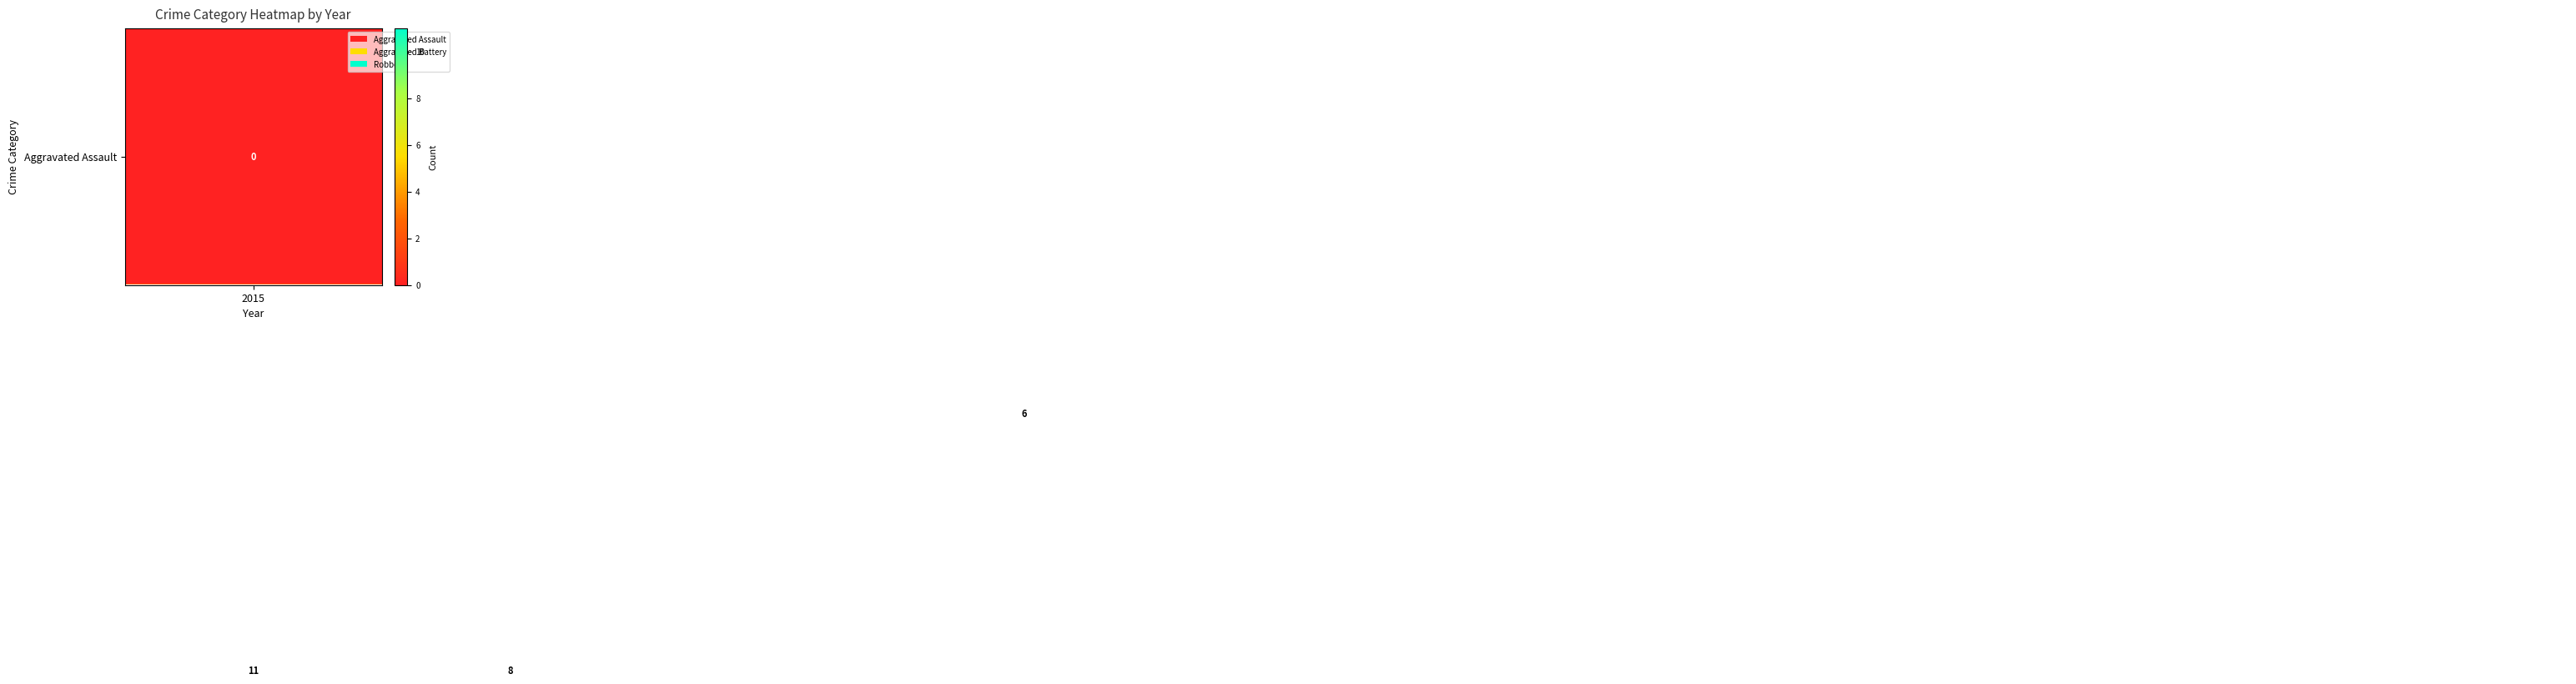

What is the greatest value displayed?

11